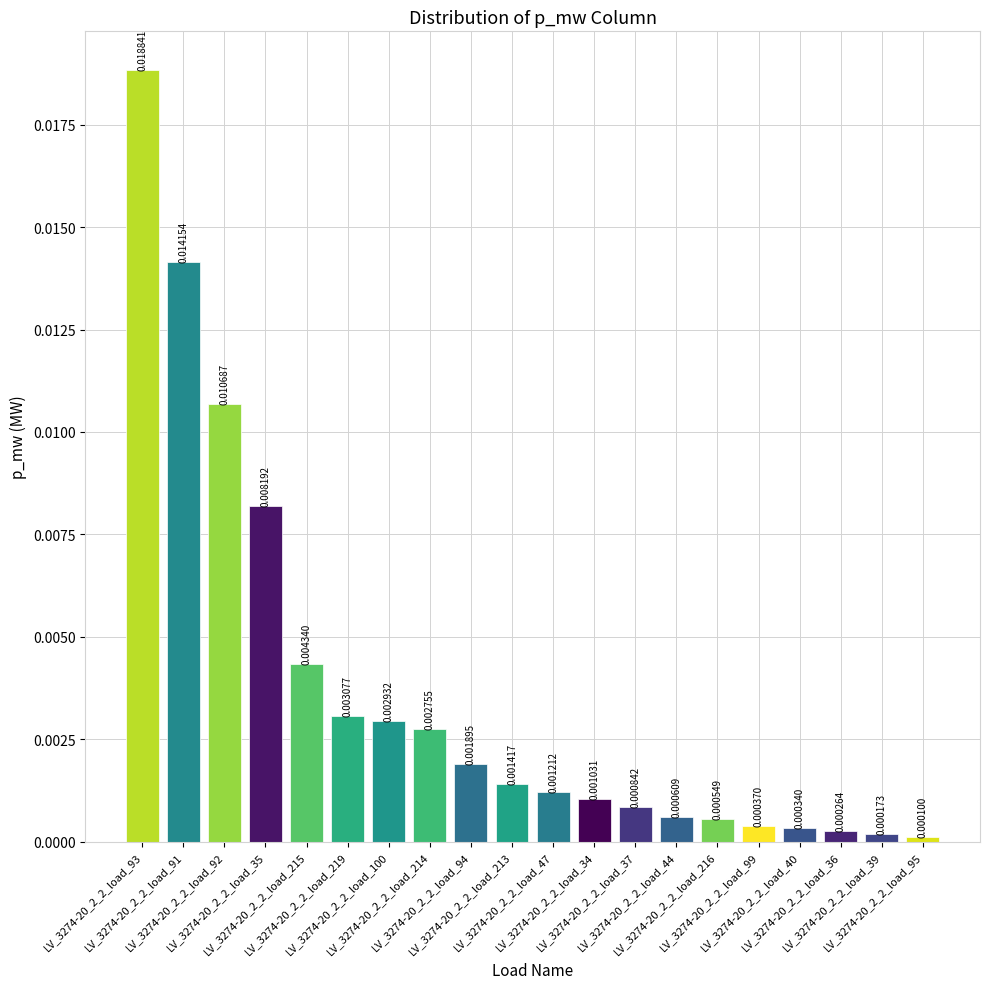

What is the label of the 20th bar from the right?

LV_3274-20_2_2_load_93